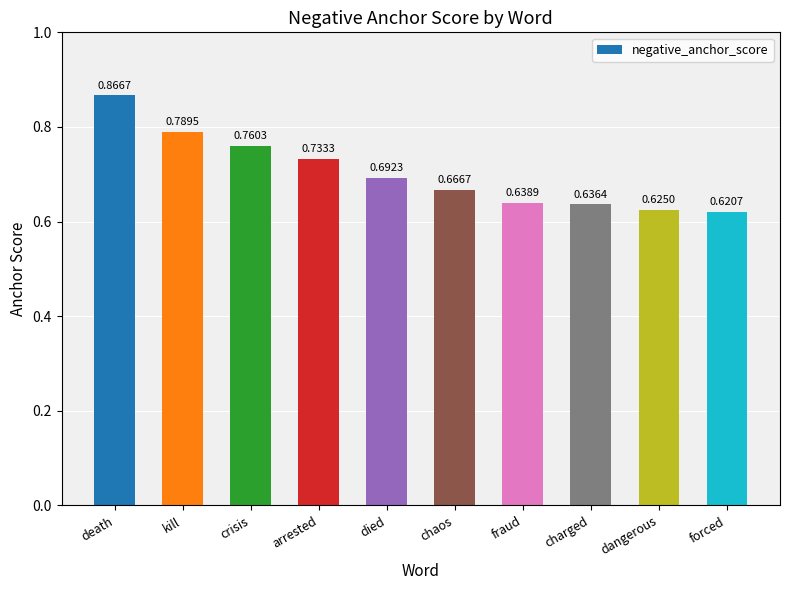

Count the values in the range 0 to 1.

10